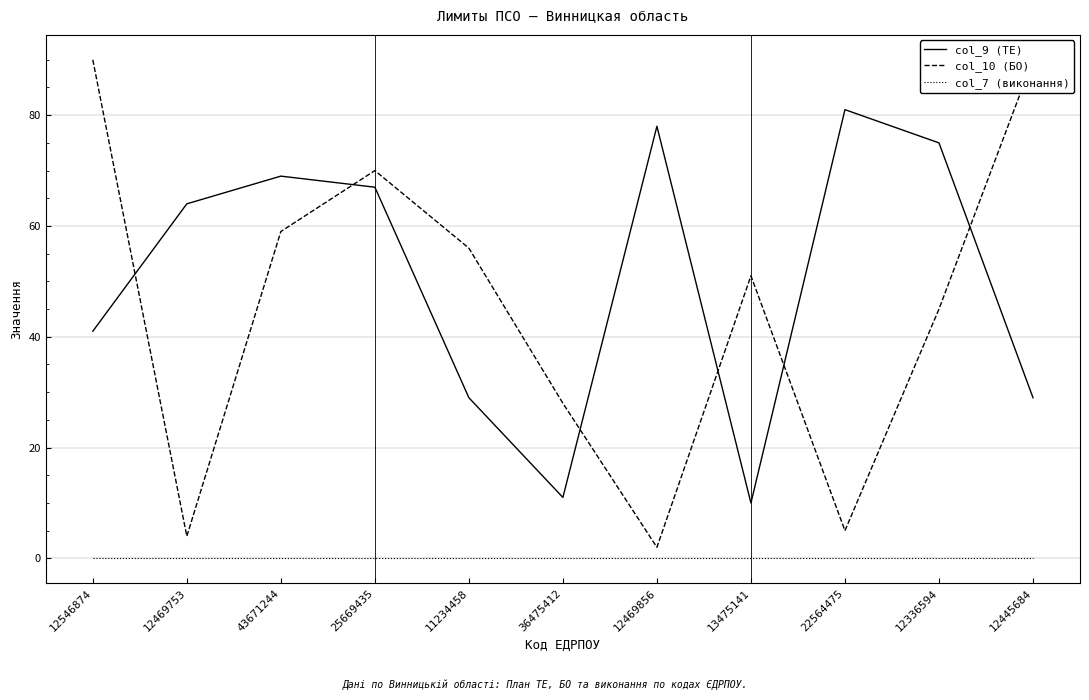

At which category does the chart reach its minimum across all series?

12546874